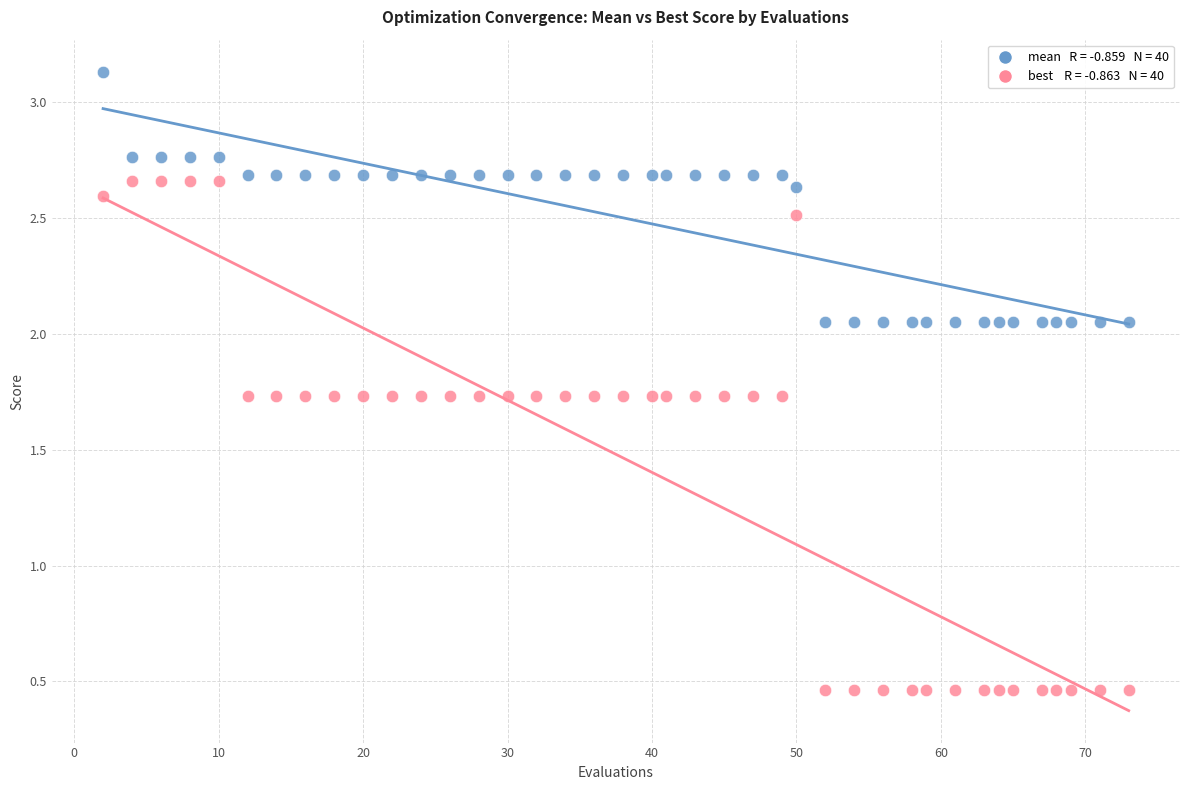

Across all data points, what is the range of X values (max minus min)?

71.0